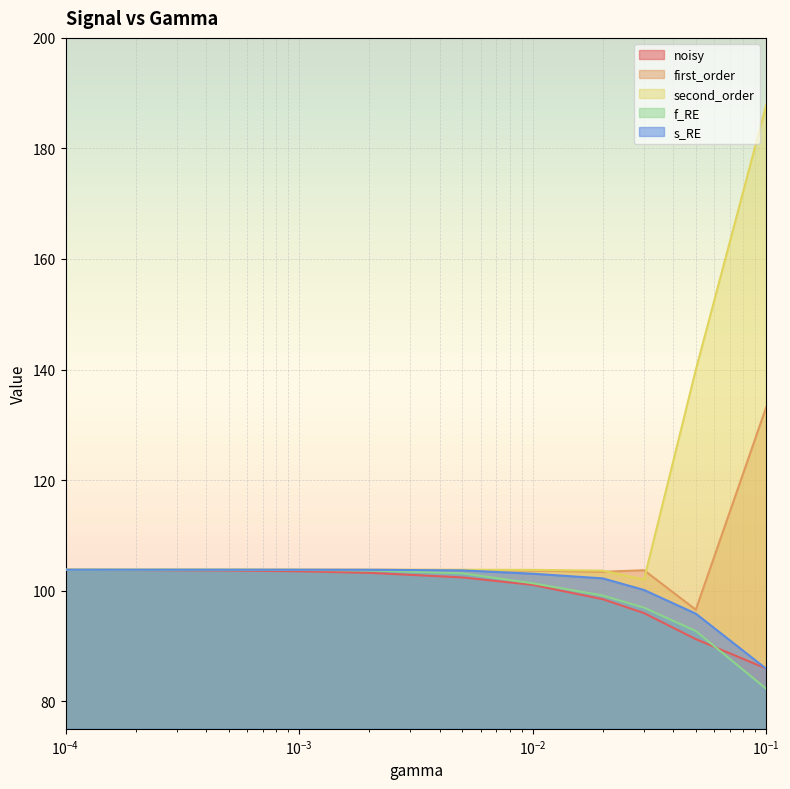

What is the greatest value displayed?

187.8